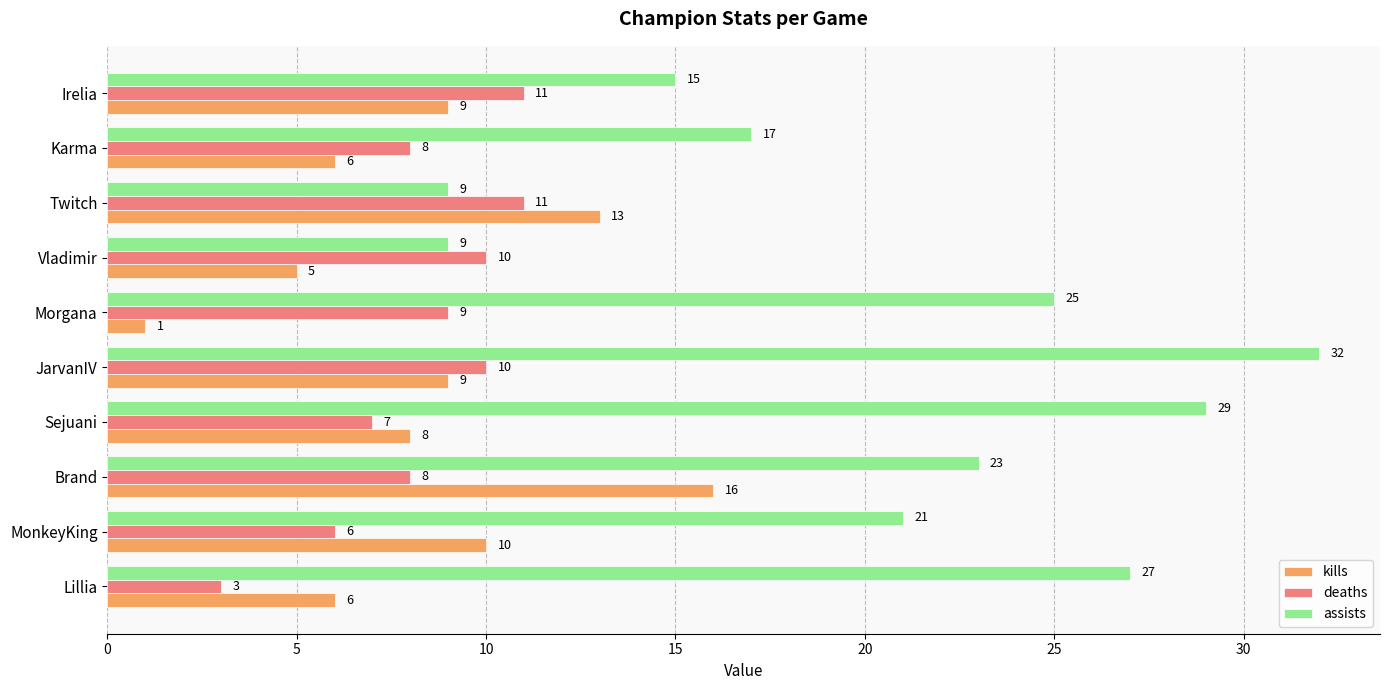

Rank the series by their maximum value, from highest to lowest.

assists, kills, deaths